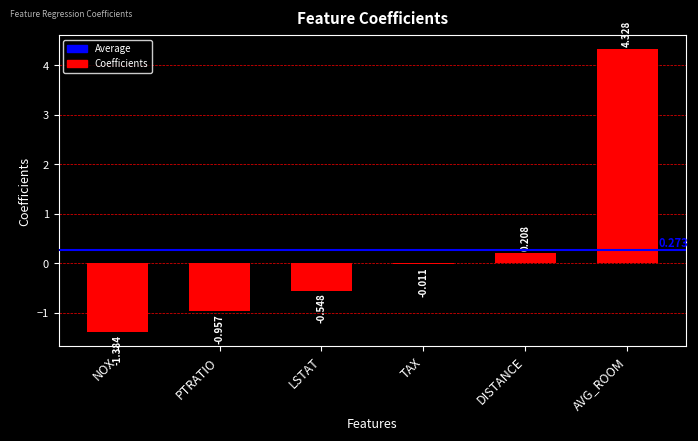

Are the bars horizontal?

No